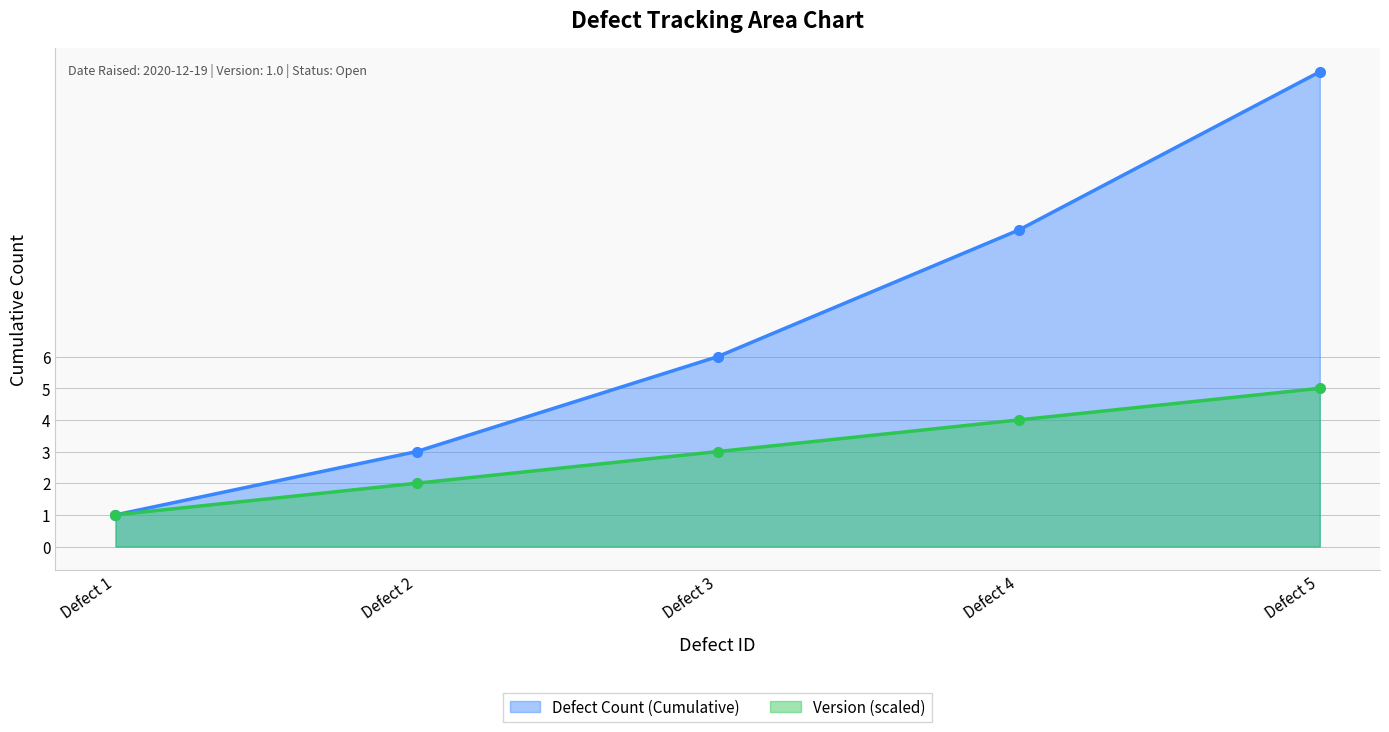

Which category has the highest value in the Version (scaled) series?

Defect 5